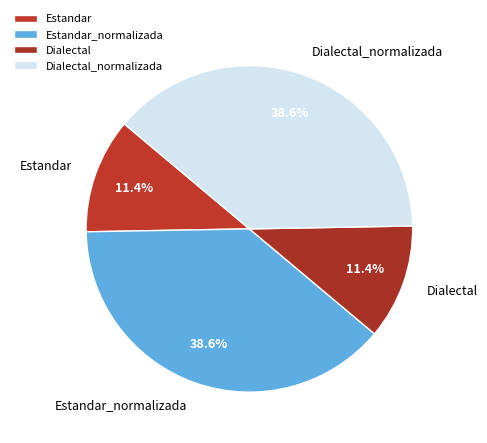

Does Estandar_normalizada represent more than half of the total?

No